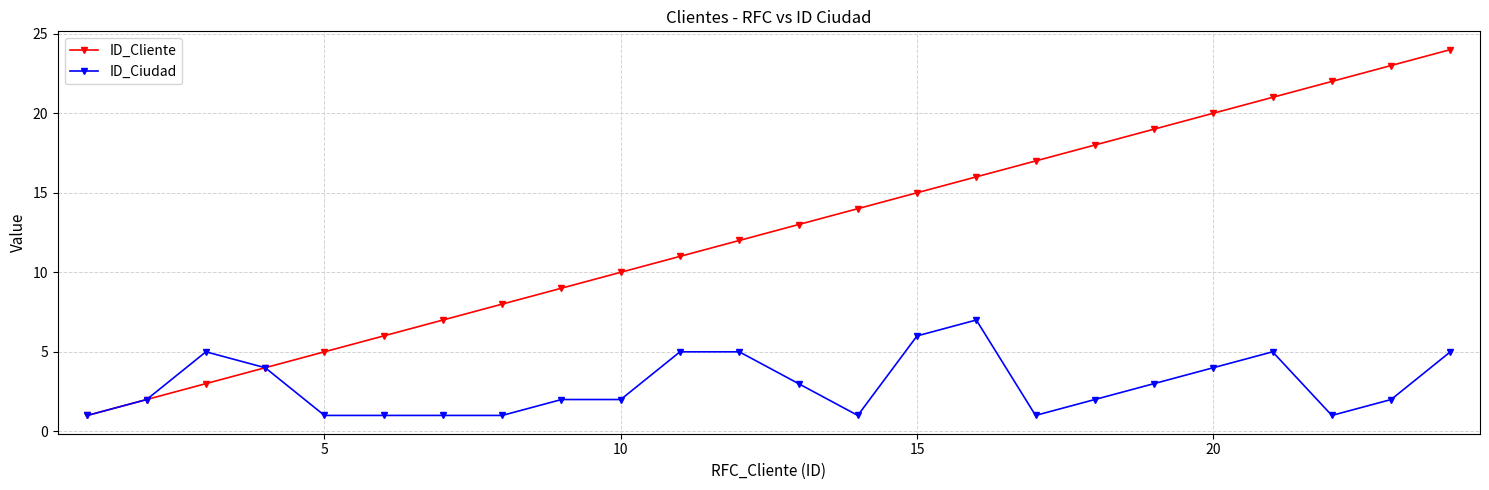

What is the greatest value displayed?

24